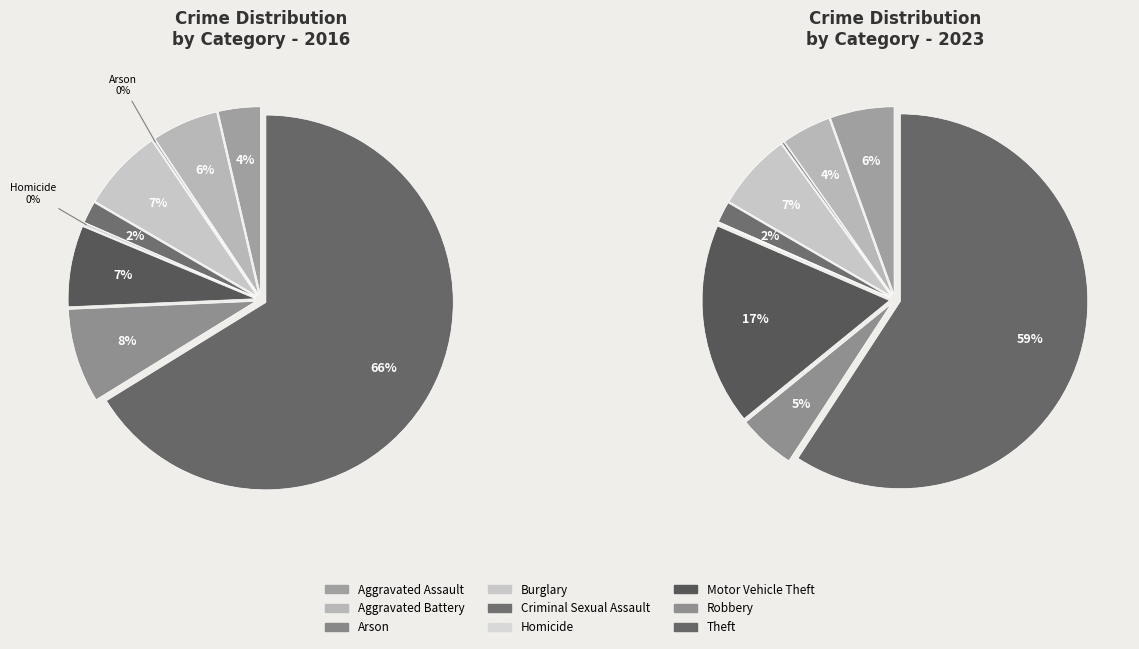

Does Theft represent more than half of the total?

Yes